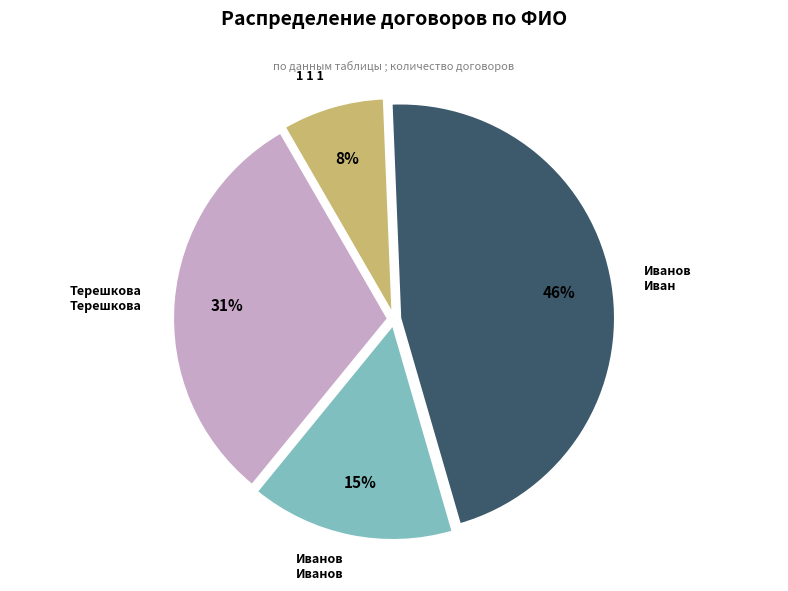

Does any single category account for the majority?

No